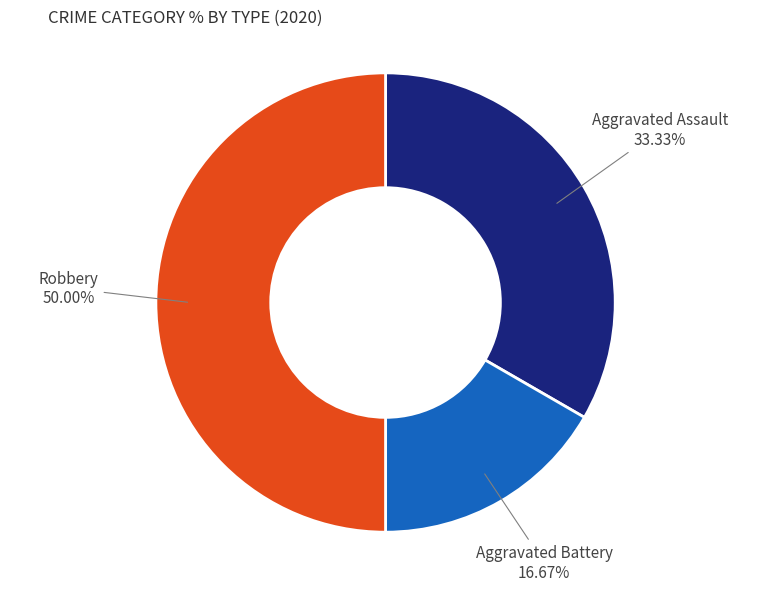

Count the number of slices in the pie.

3